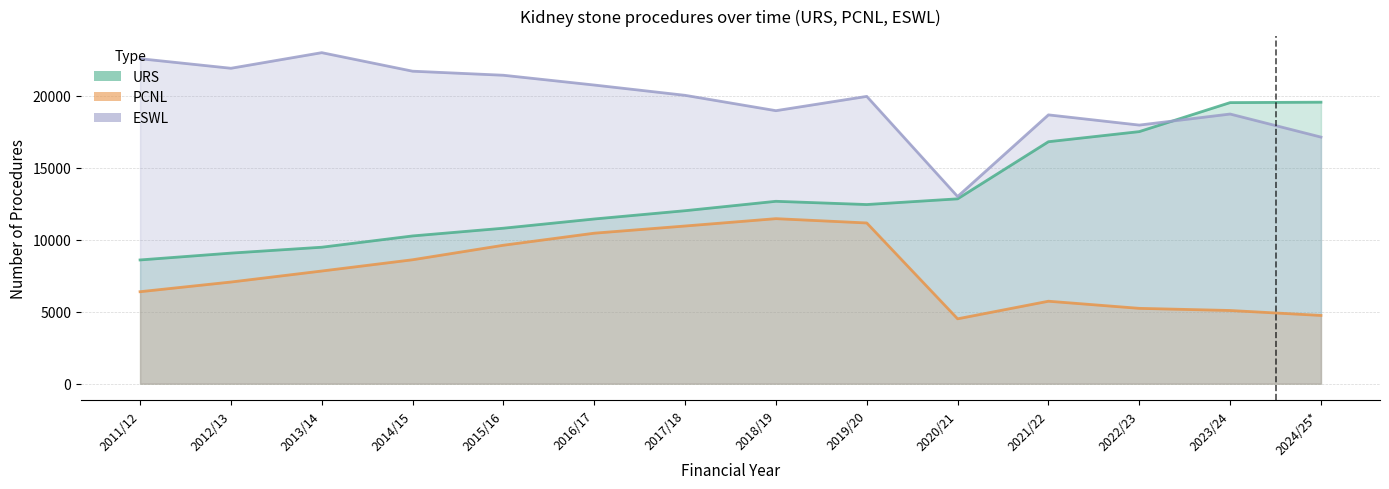

At which label does URS first exceed 12444?

2018/19